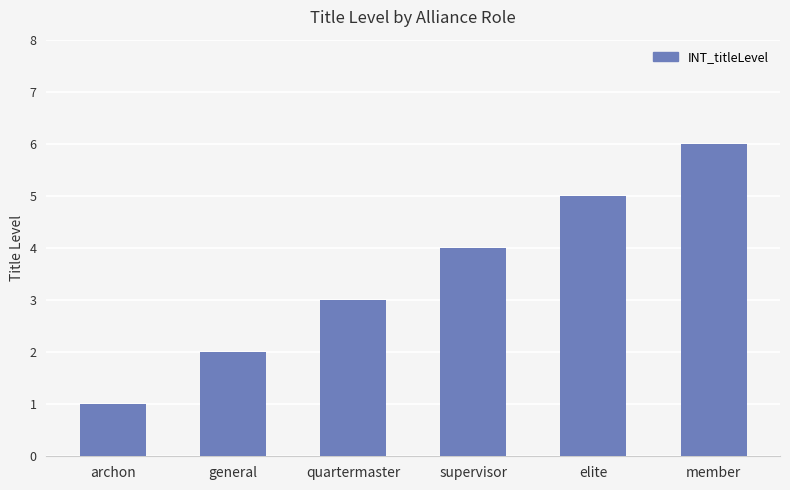

What is the average value?

4